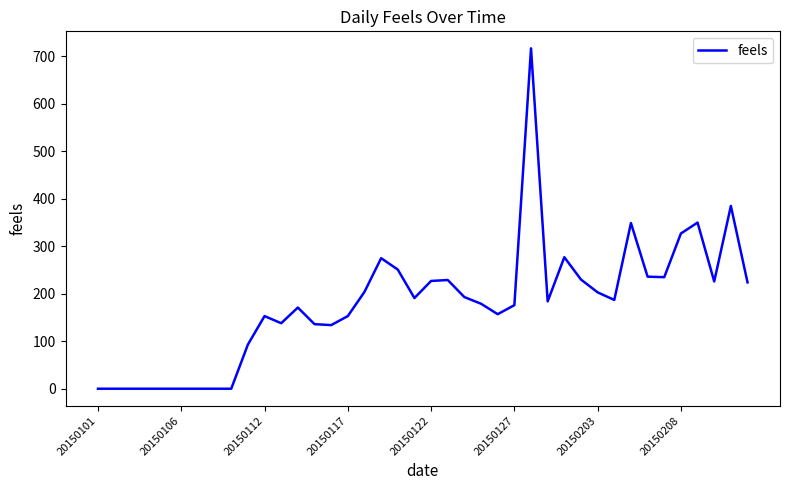

What is the maximum value shown in the chart?

717